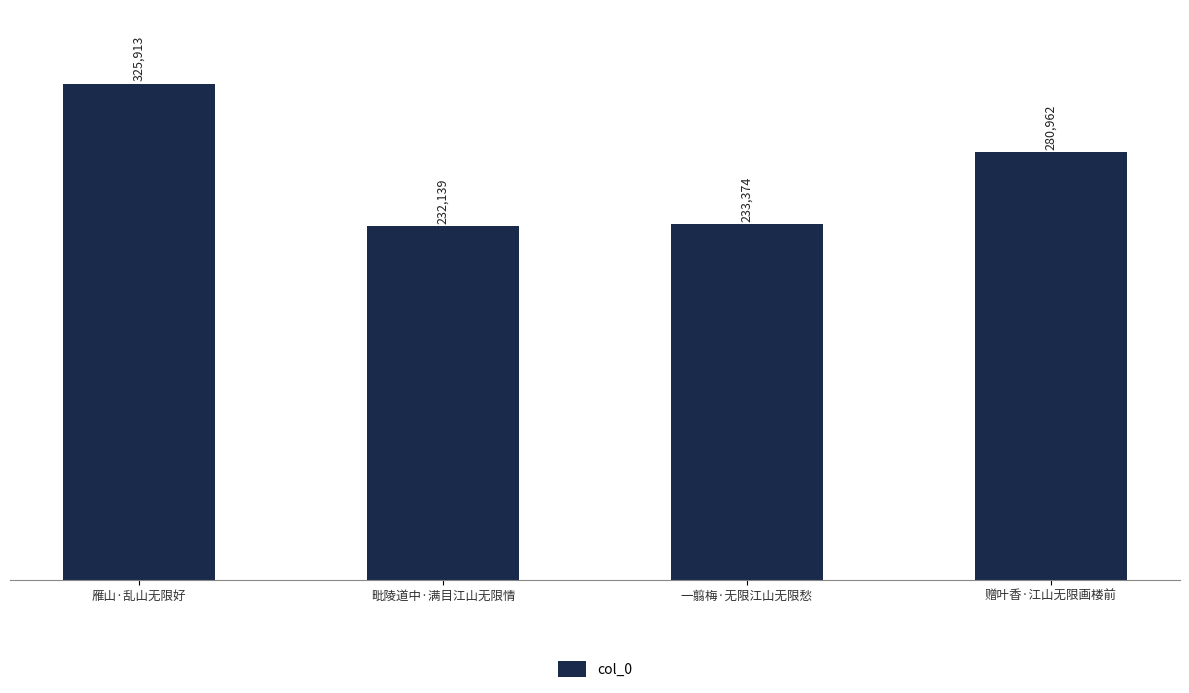

What is the label of the 2nd bar from the right?

一翦梅·无限江山无限愁